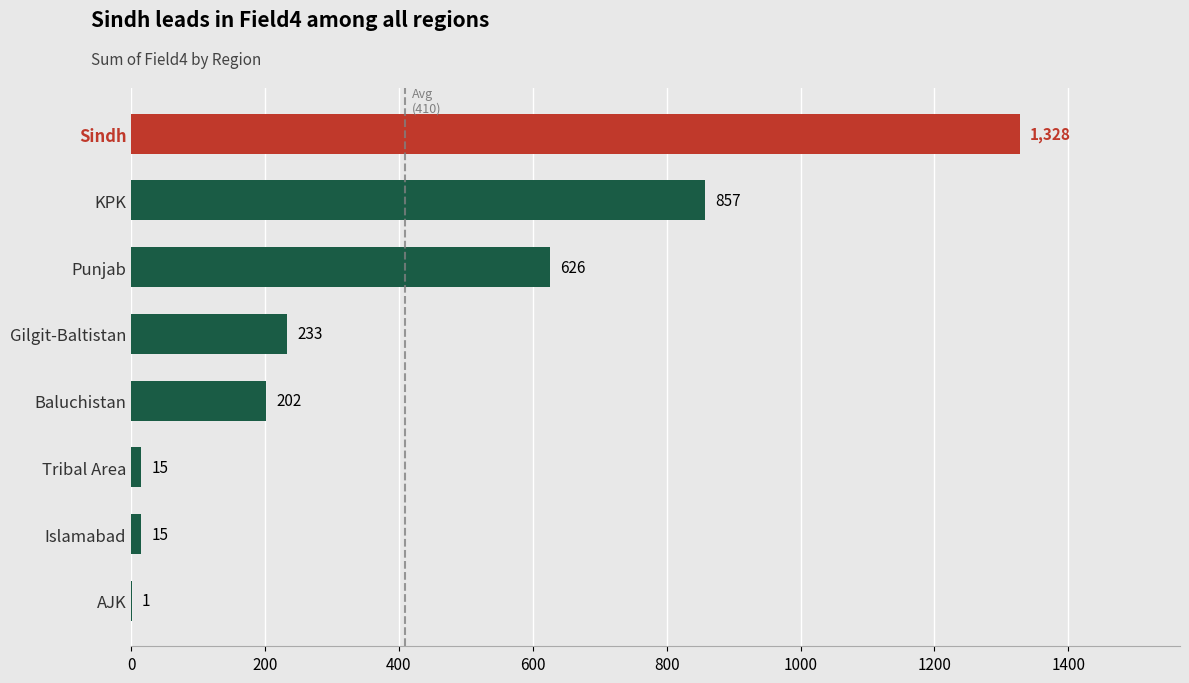

Which has a higher value, Punjab or Baluchistan?

Punjab